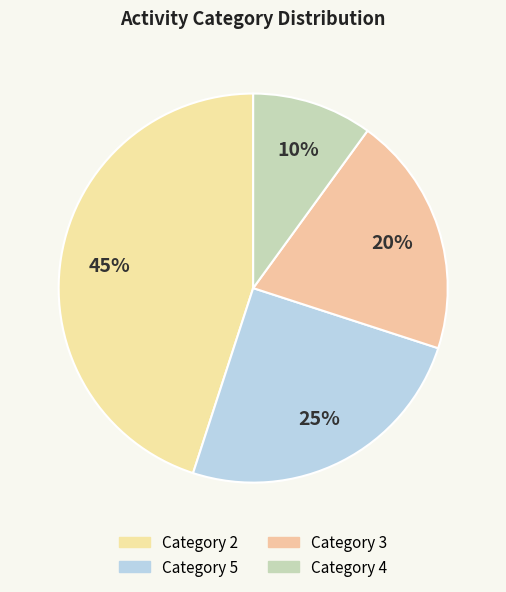

How many segments does this pie chart have?

4